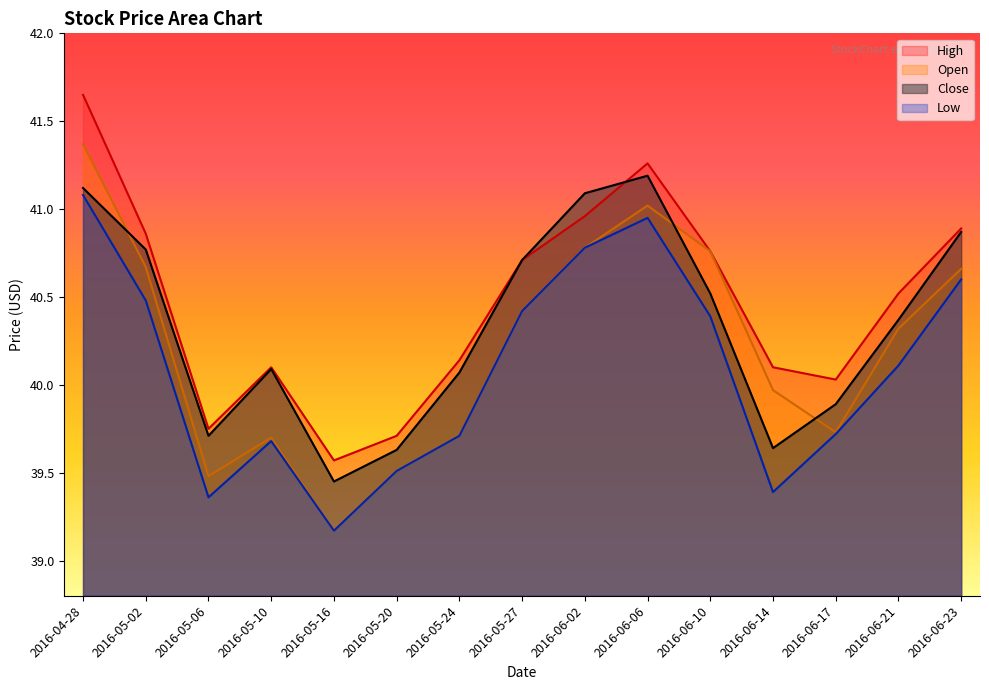

In Close, how many points are lower than both neighbors (excluding endpoints)?

3